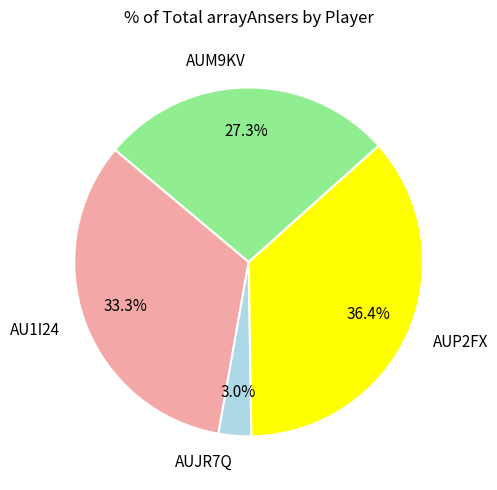

Does any single category account for the majority?

No